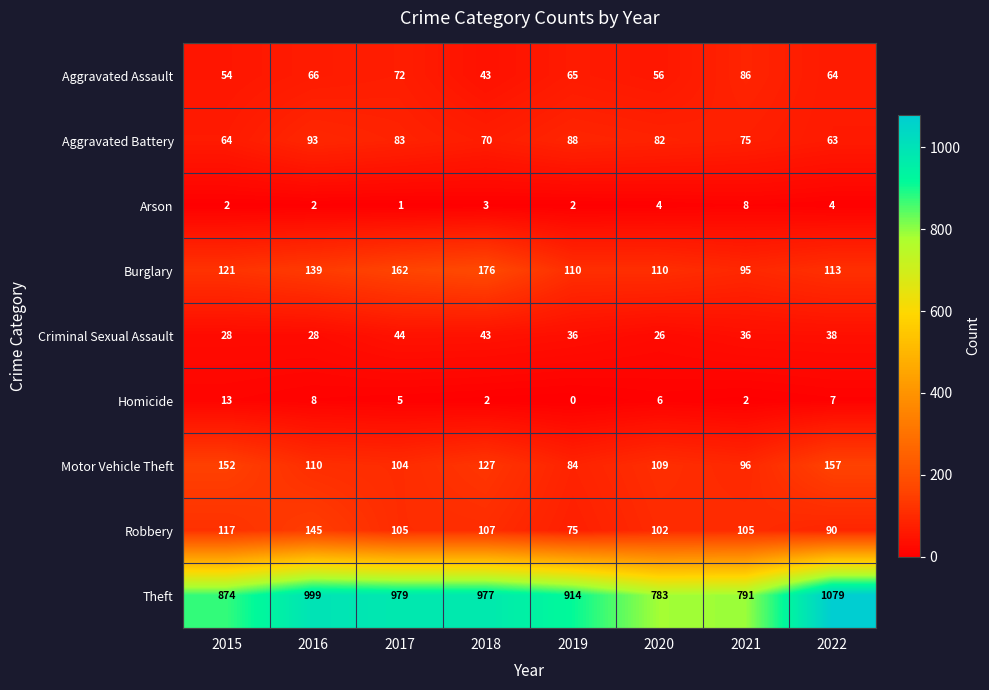

What is the sum of all Theft values?

7396